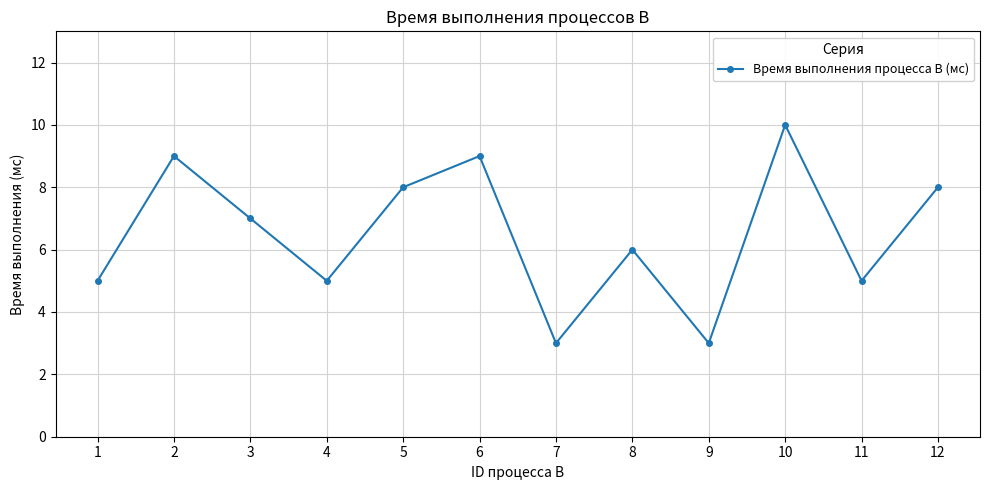

What is the difference between the values at 8 and 2?

3